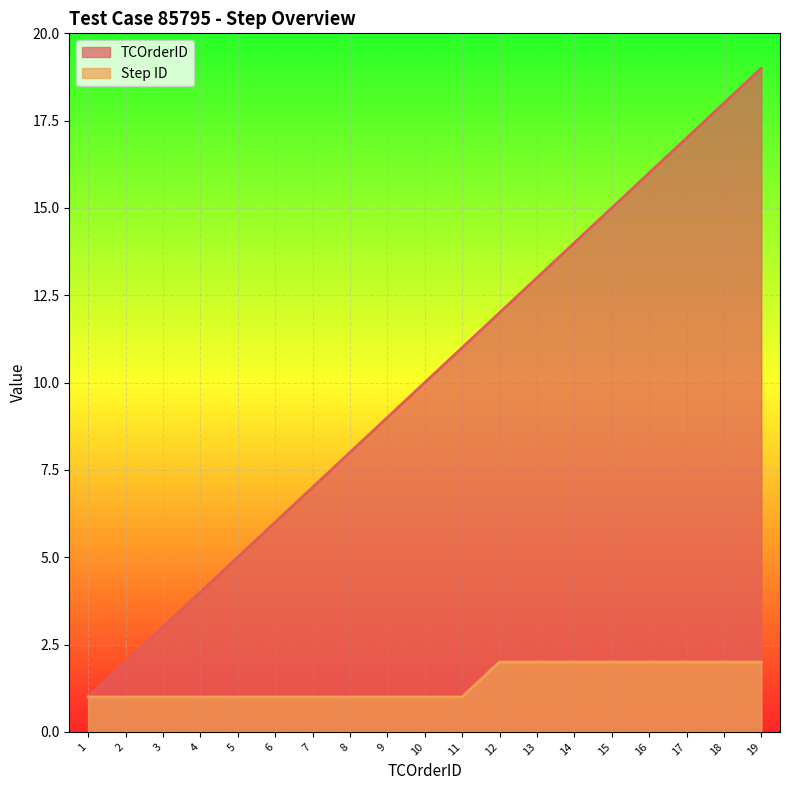

At which category does the chart reach its minimum across all series?

1